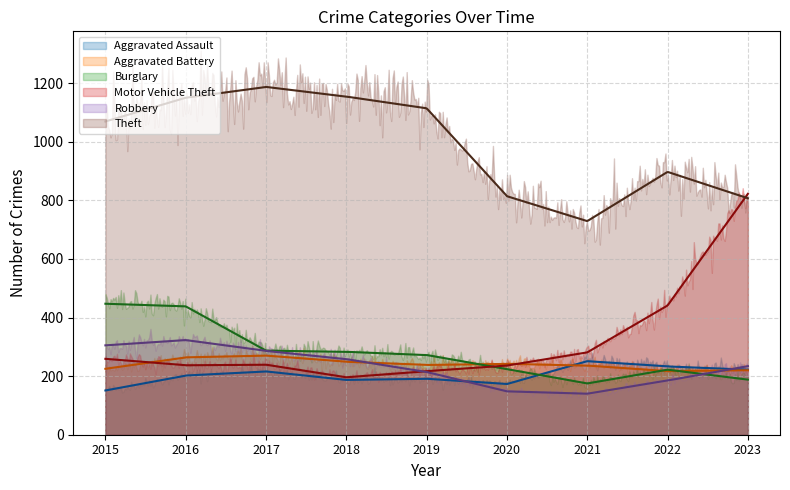

What is the value of the Motor Vehicle Theft point at the 5th from the left?

217